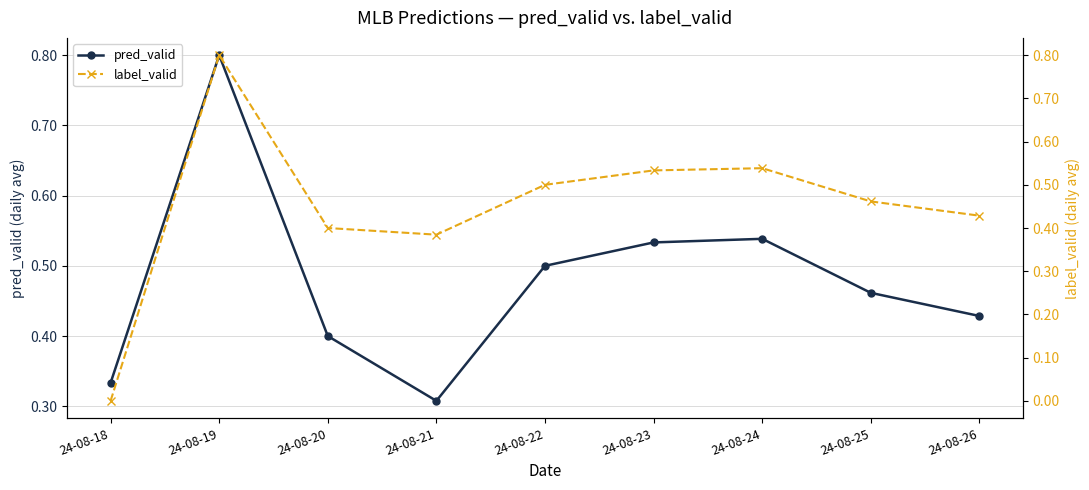

Where is label_valid nearest to the value 0?

24-08-18